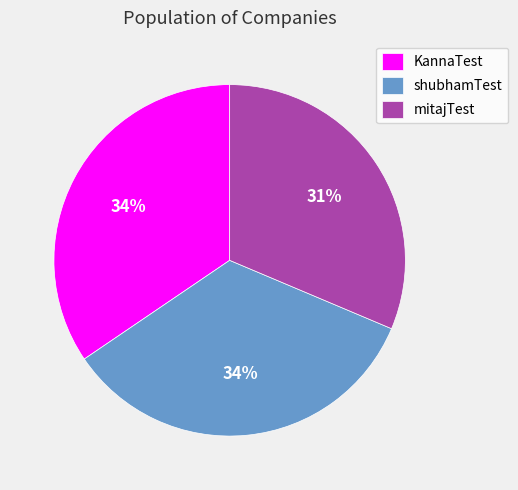

What is the ratio of the value at KannaTest to the value at mitajTest?

1.1